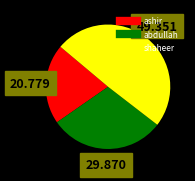

How many slices are in this pie chart?

3